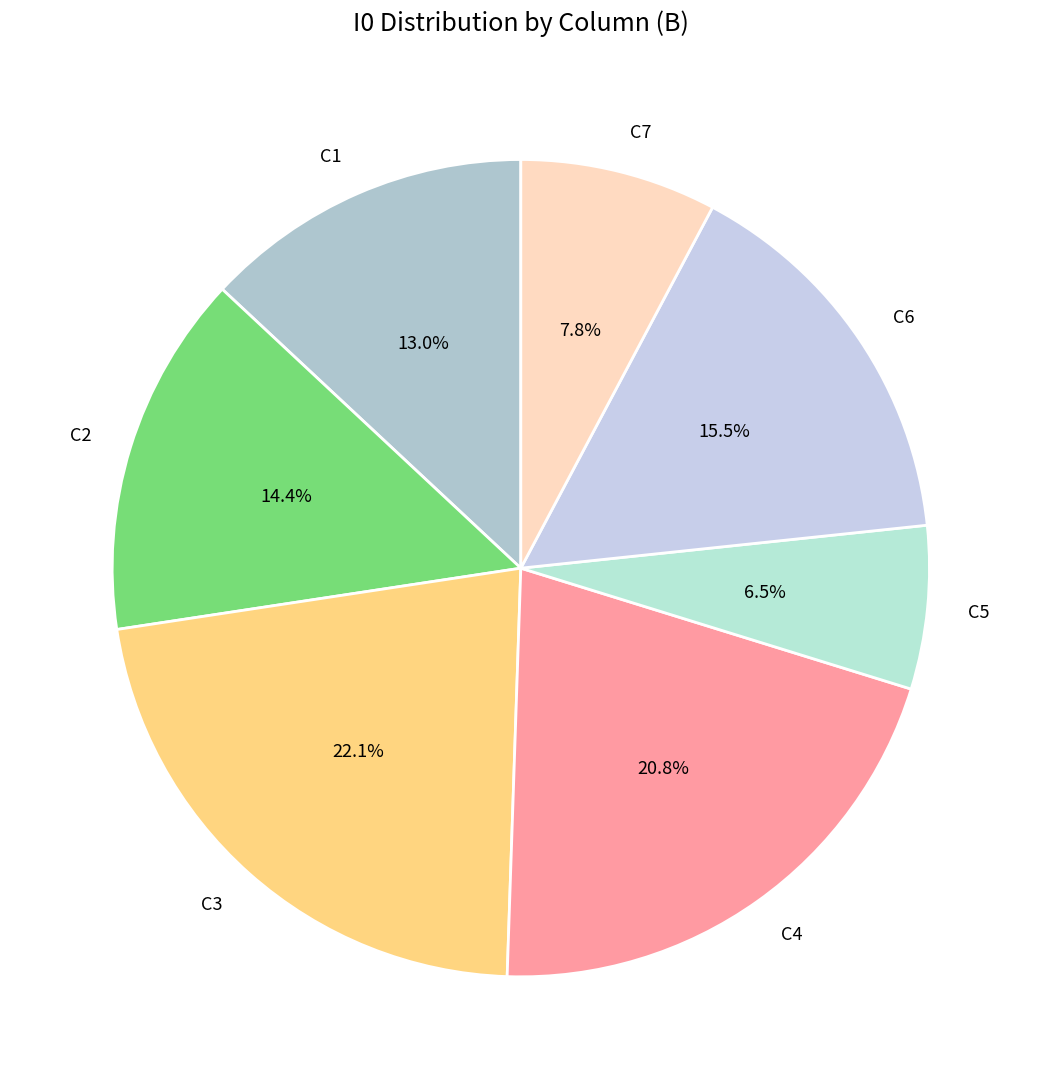

Is there any slice that represents more than half of the pie?

No